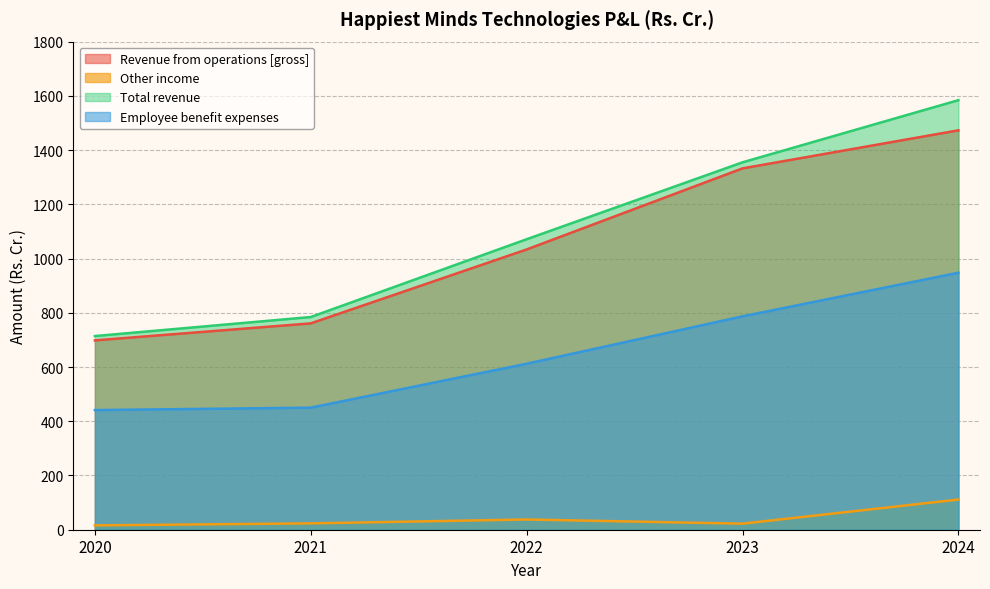

Reading right to left, what are all the values shown in this chart?

Revenue from operations [gross]: 2024=1472.9	2023=1332.5	2022=1033.5	2021=761.0	2020=698.2
Other income: 2024=111.3	2023=22.3	2022=37.7	2021=23.4	2020=16.0
Total revenue: 2024=1584.1	2023=1354.9	2022=1071.2	2021=784.4	2020=714.2
Employee benefit expenses: 2024=947.7	2023=786.9	2022=612.1	2021=450.1	2020=441.2